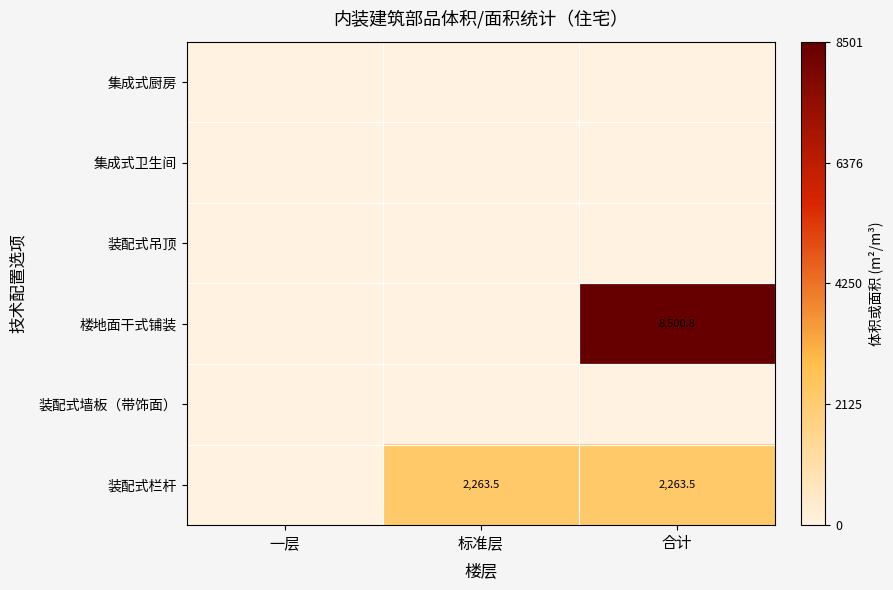

At how many categories does at least one series exceed 5276?

1